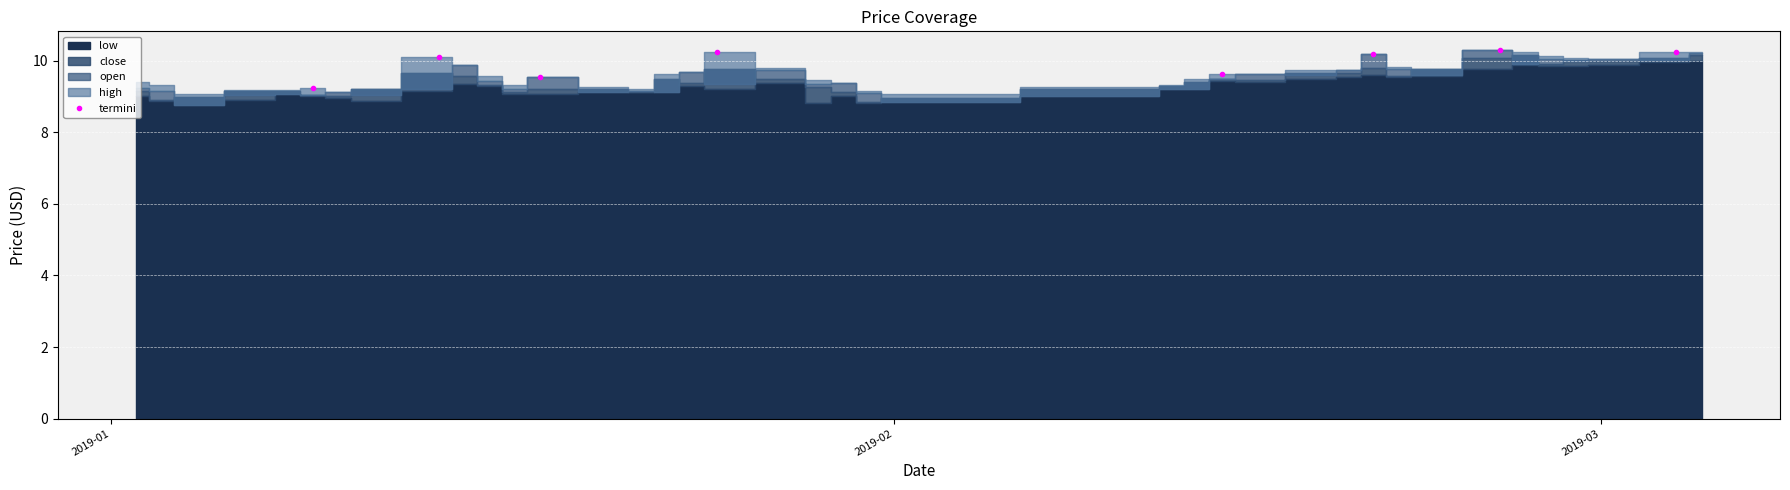

What is the minimum value for termini?

9.2